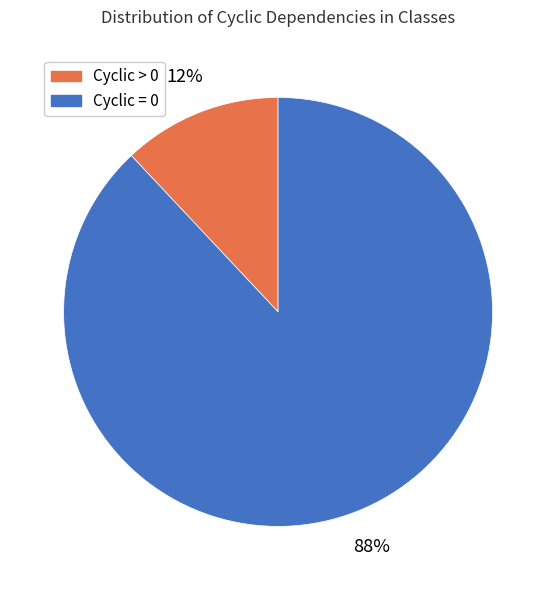

What is the ratio of the value at Cyclic > 0 to the value at Cyclic = 0?

0.1